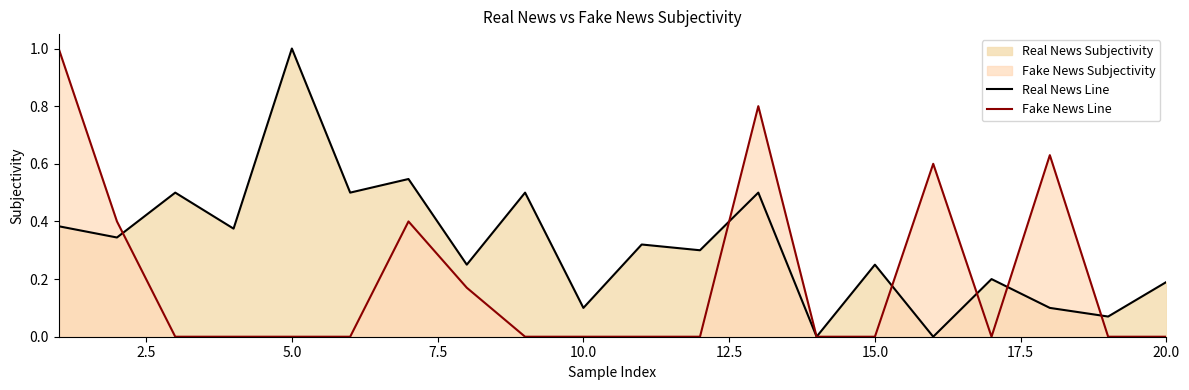

Rank the series by their average value, from lowest to highest.

Fake News Line, Real News Line